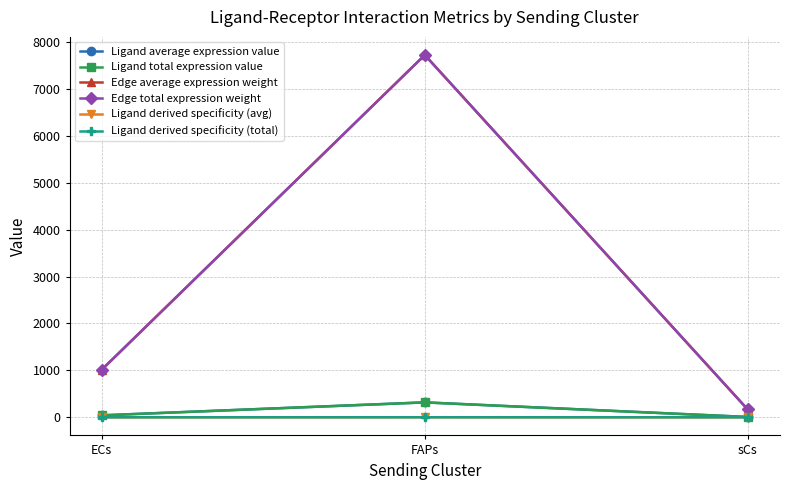

Does the chart display data point markers on the line(s)?

Yes